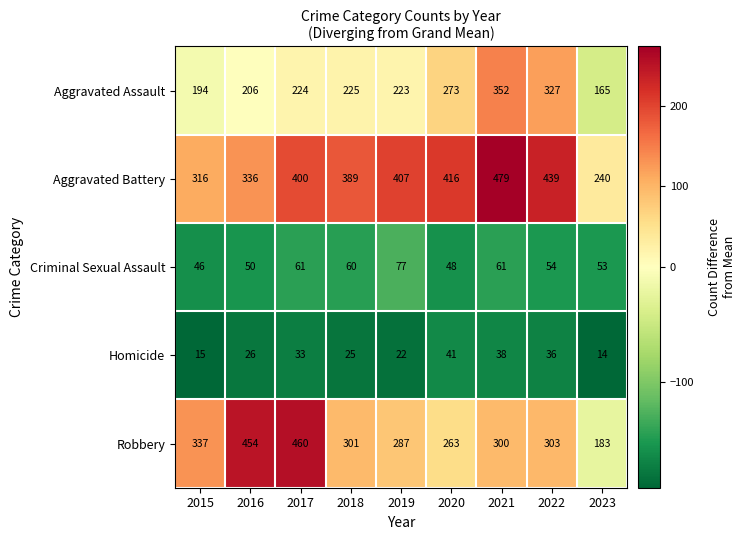

What is the difference between the highest and lowest values at 2022?

403